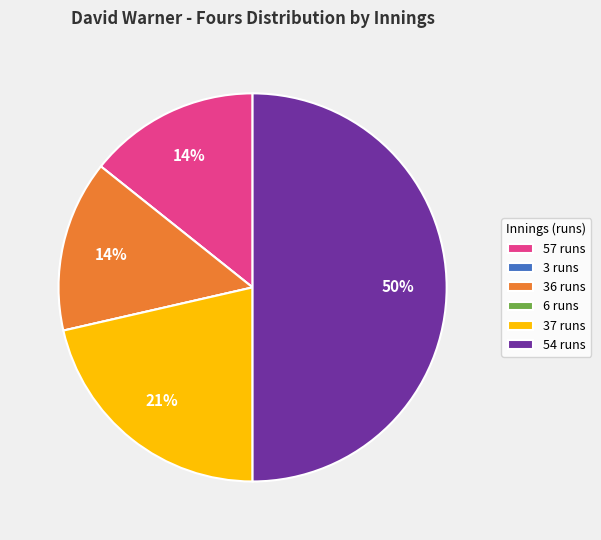

Do 54 runs and 57 runs together represent more than half of the pie?

Yes